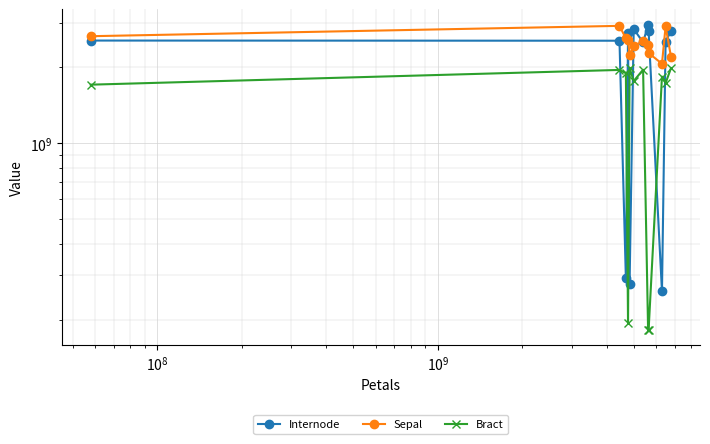

List the series in order of their peak value, lowest first.

Bract, Sepal, Internode